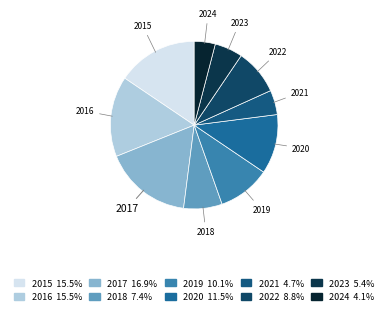

Is the sum of 2022 and 2016 greater than half?

No